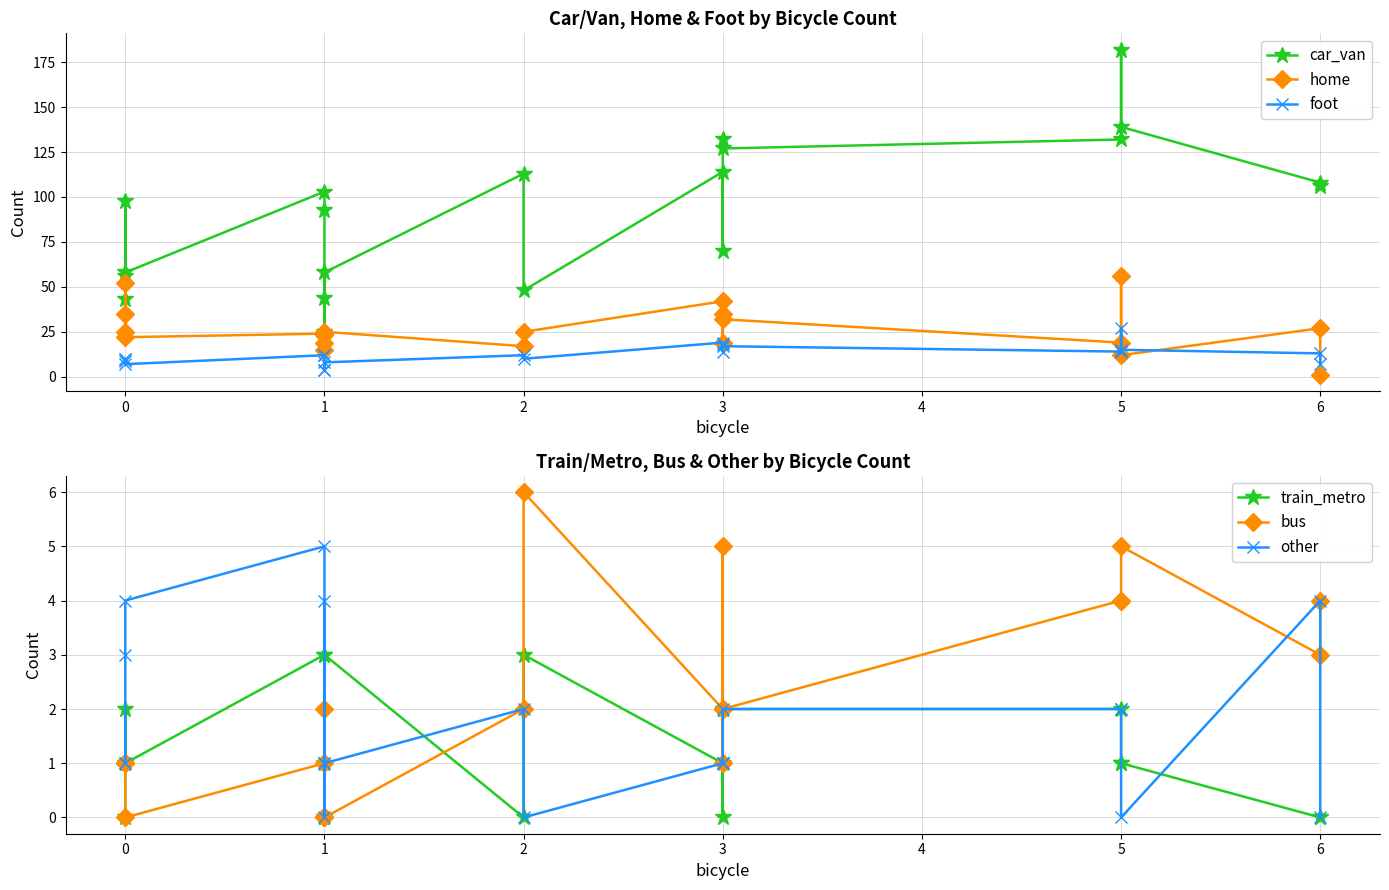

What is the value of the car_van point at the 17th from the left?

182